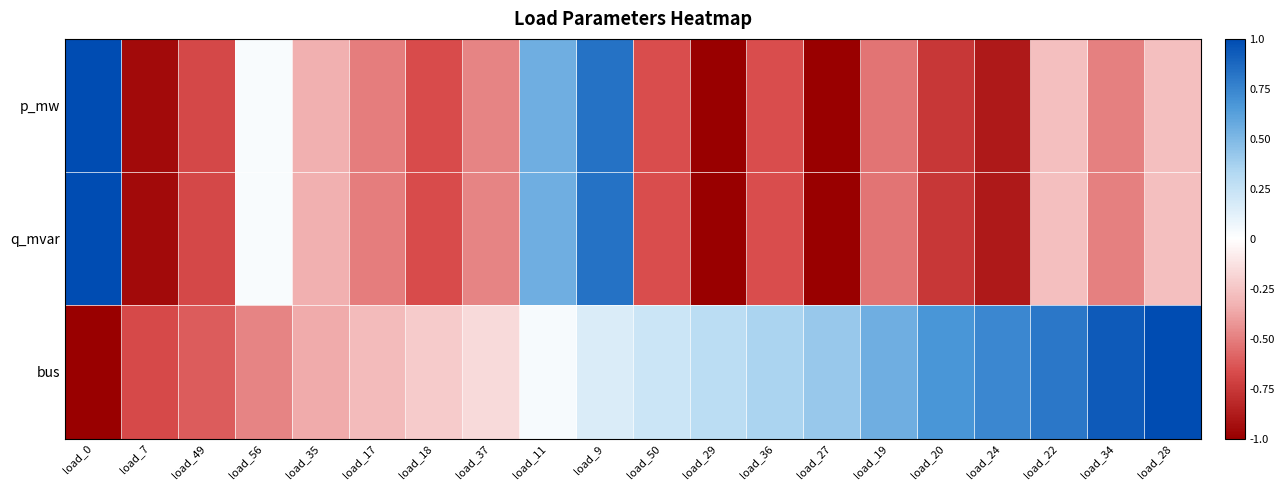

Which series has the largest range (max minus min)?

p_mw